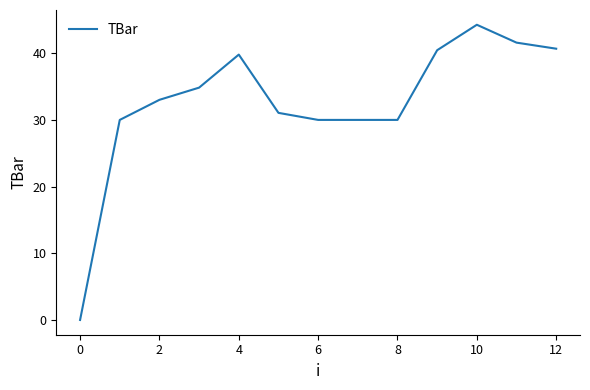

What is the maximum value shown in the chart?

44.3